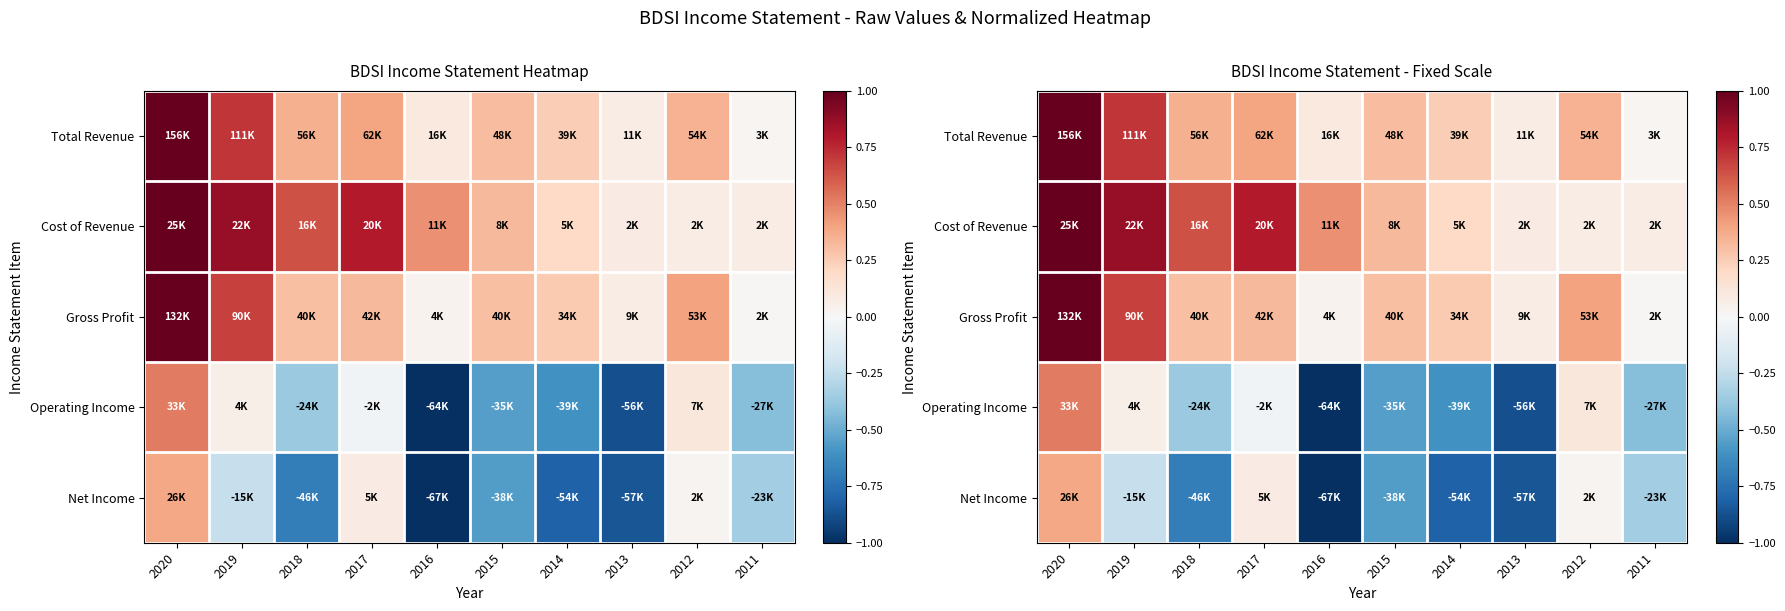

How many data points does each series have?

10